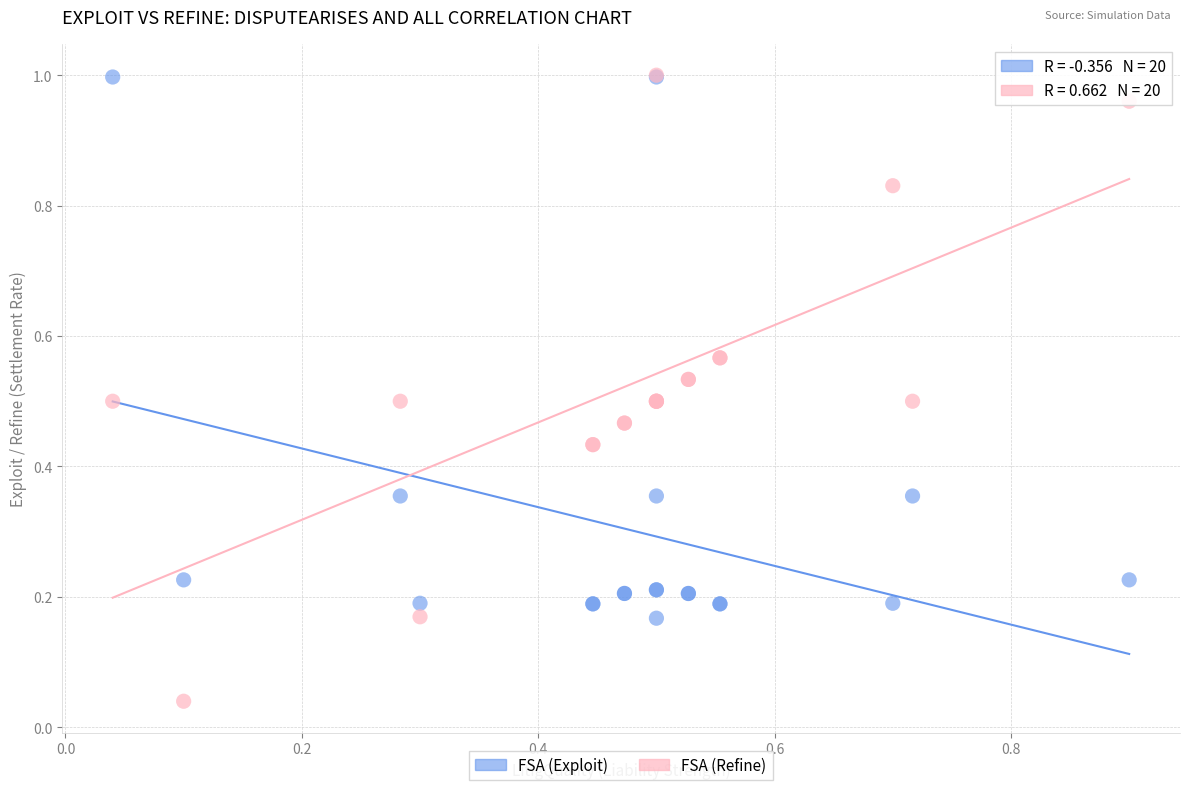

What are all the series names shown in the legend?

FSA (Exploit), FSA (Refine)